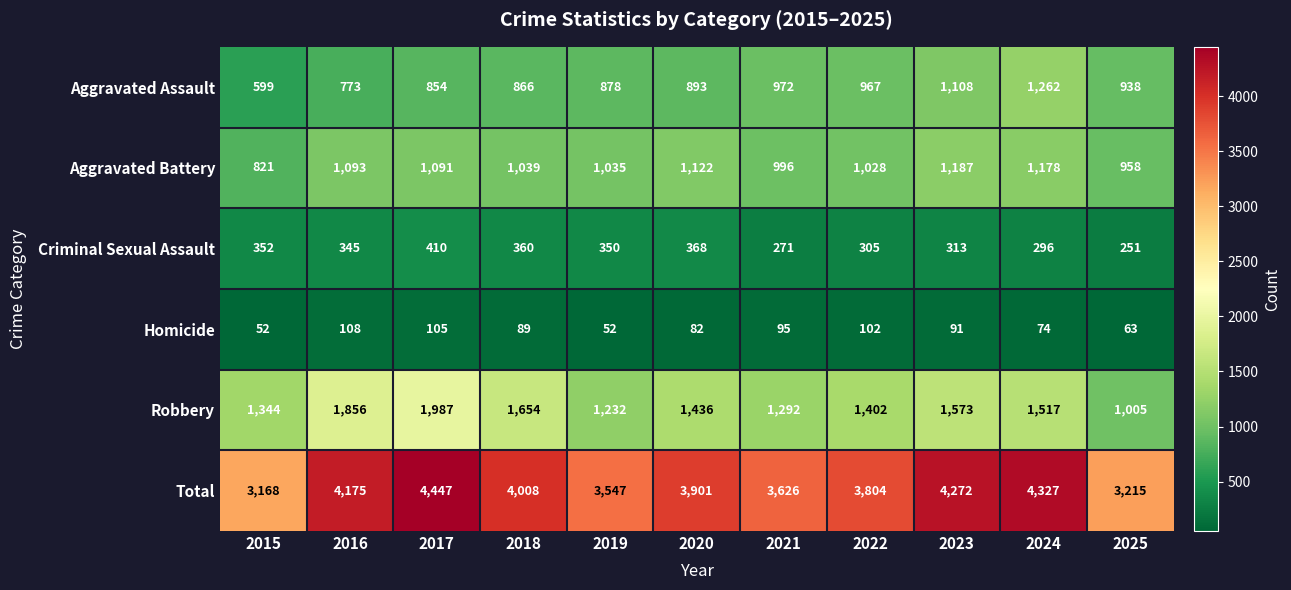

What is the sum of the Homicide values at 2024 and 2021?

169